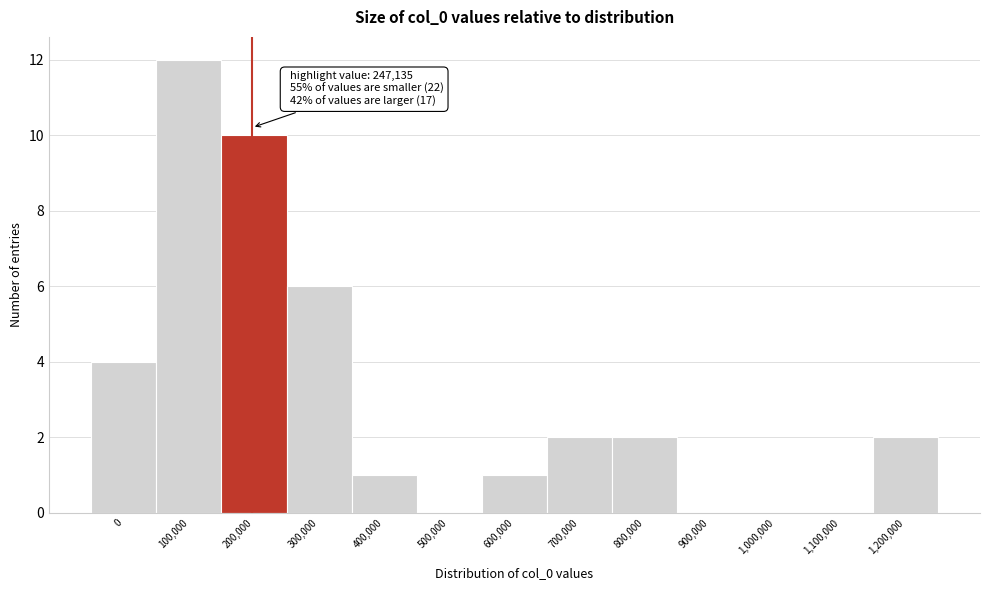

Reading left to right, transcribe all the data shown in this chart.

0=4	100,000=12	200,000=10	300,000=6	400,000=1	500,000=0	600,000=1	700,000=2	800,000=2	900,000=0	1,000,000=0	1,100,000=0	1,200,000=2